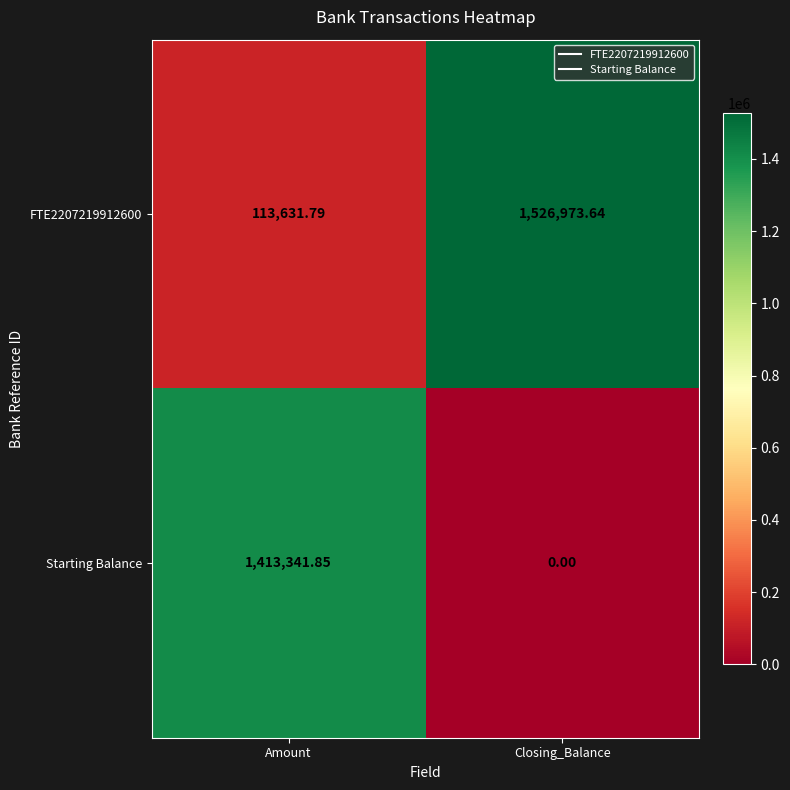

Rank the series at Closing_Balance from lowest to highest value.

Starting Balance, FTE2207219912600